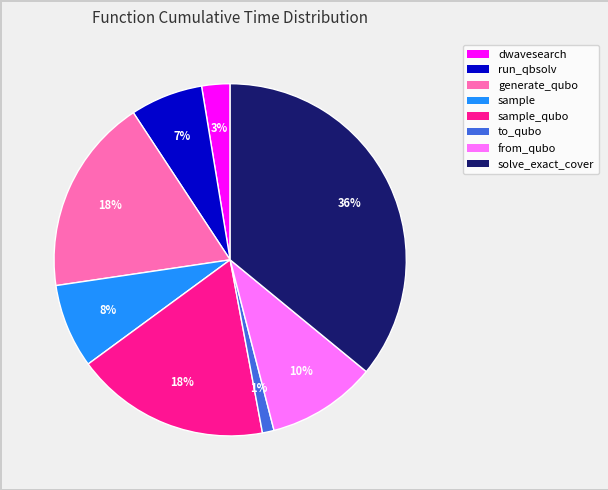

Count the number of slices in the pie.

8